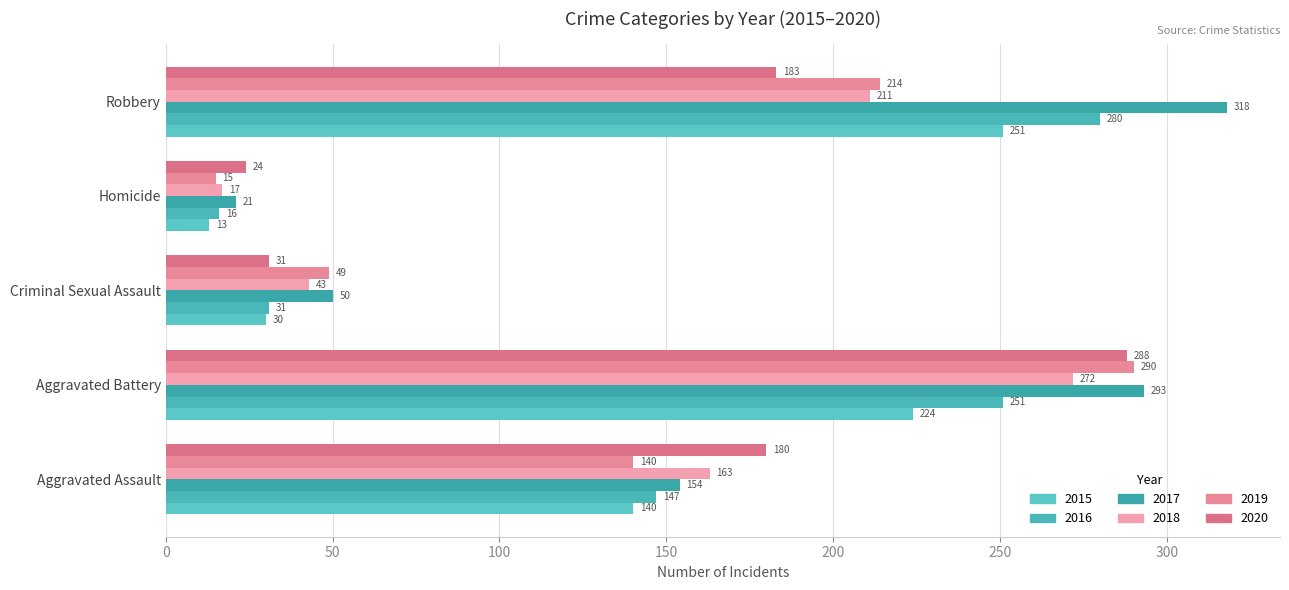

Which category has the highest value in the 2020 series?

Aggravated Battery